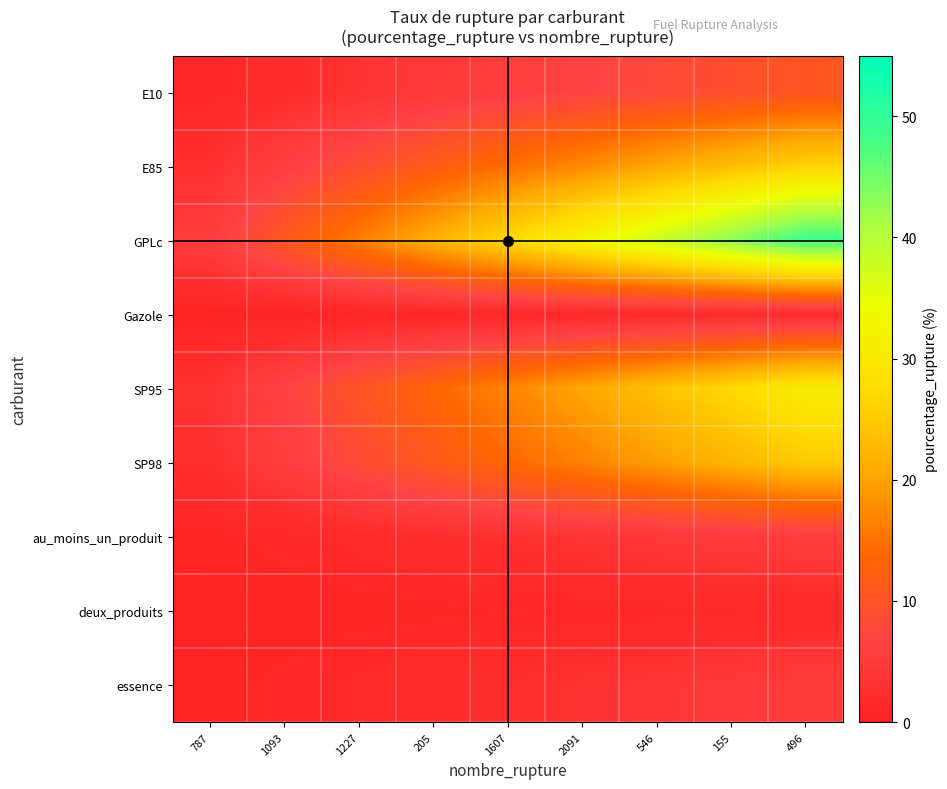

Which category has the lowest value across all series?

787